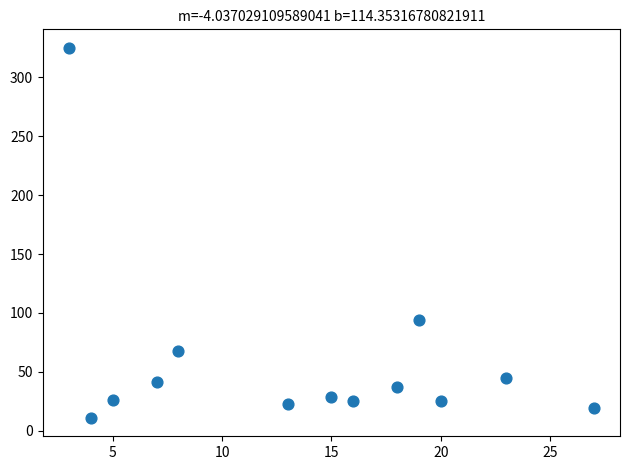

What Y value in the scatter plot is closest to 168?

94